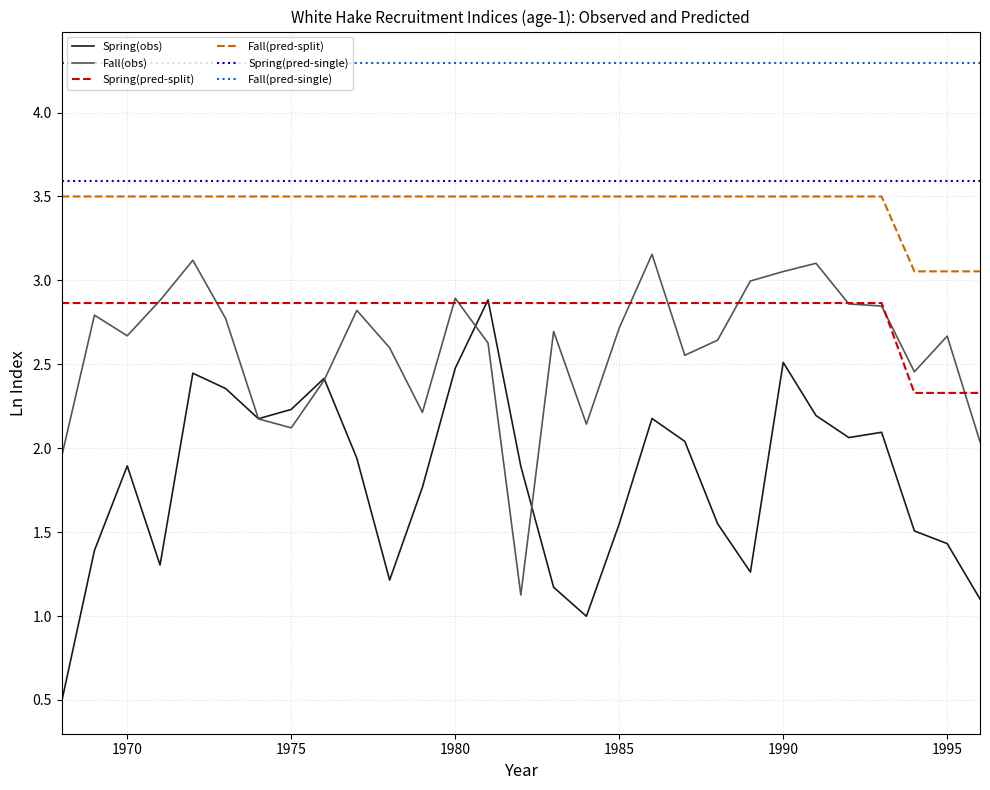

Which series has the largest total across all categories?

Fall(pred-single)